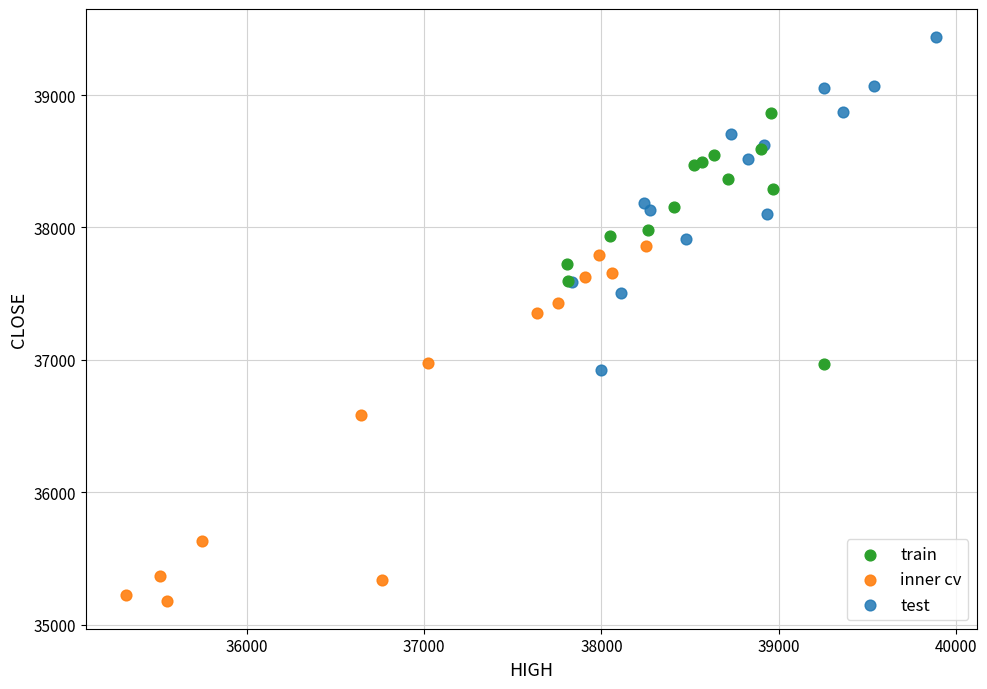

Which series contains the highest Y value?

test